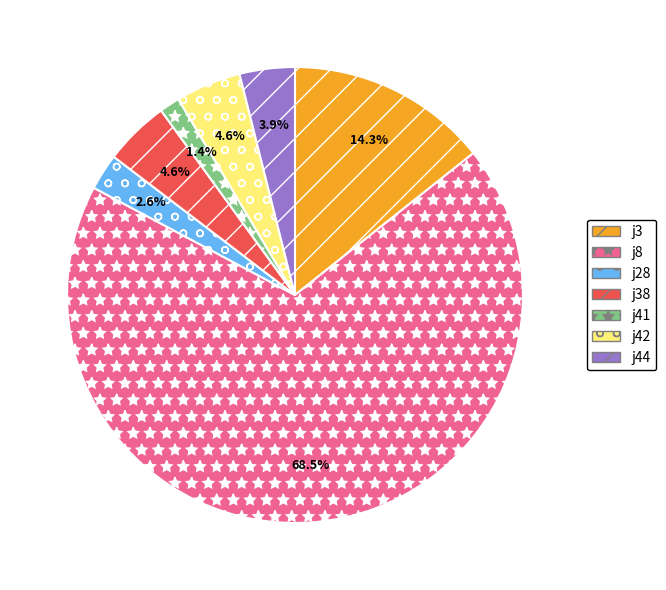

To the nearest percent, what percentage of the pie is j44?

4%